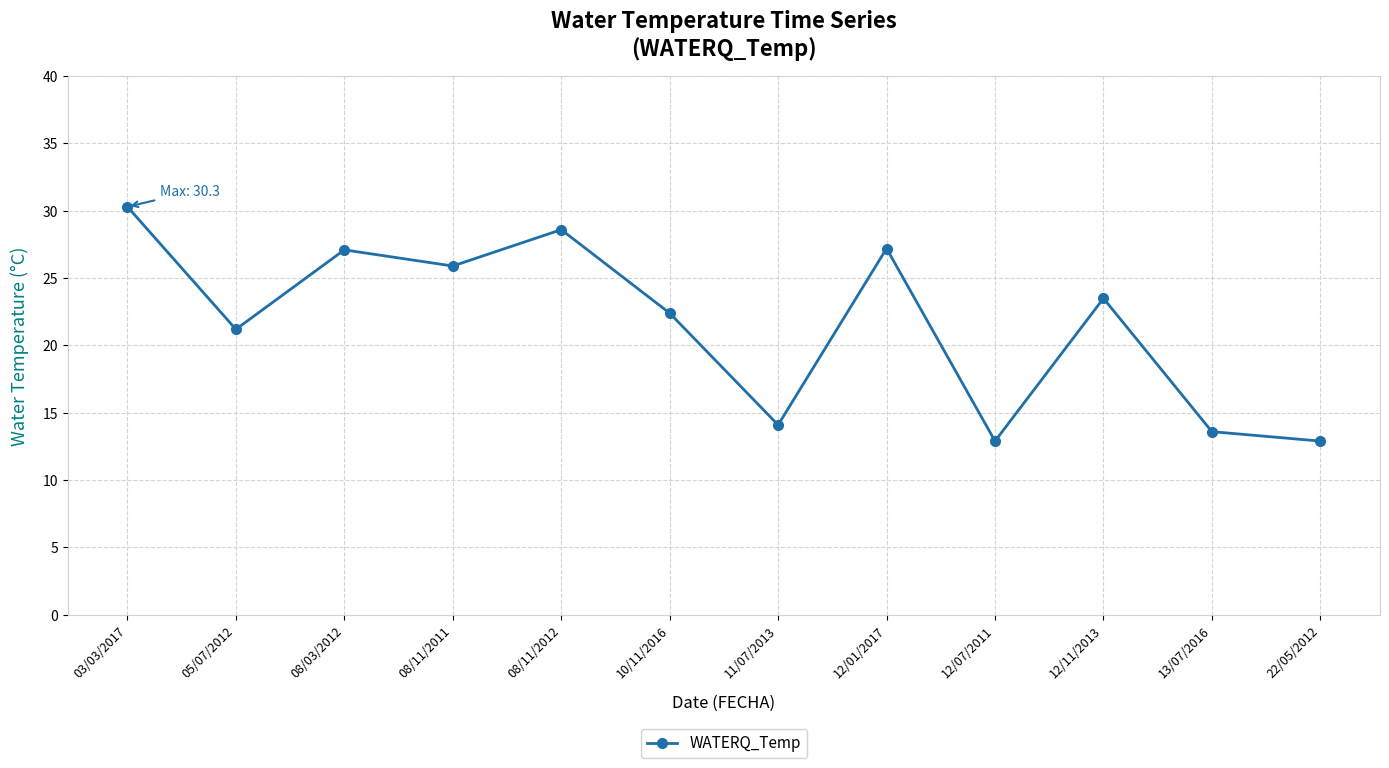

What is the difference between the maximum and minimum values?

17.4